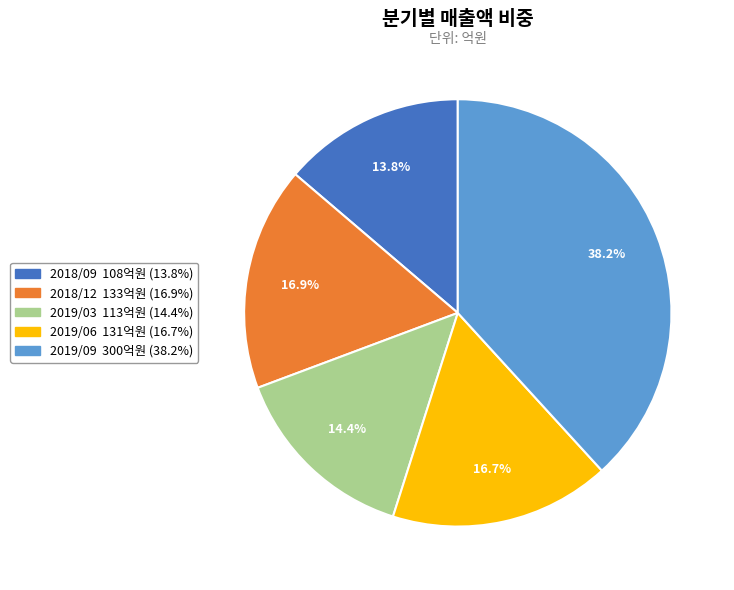

Between 2019/06 and 2018/09, which is larger?

2019/06